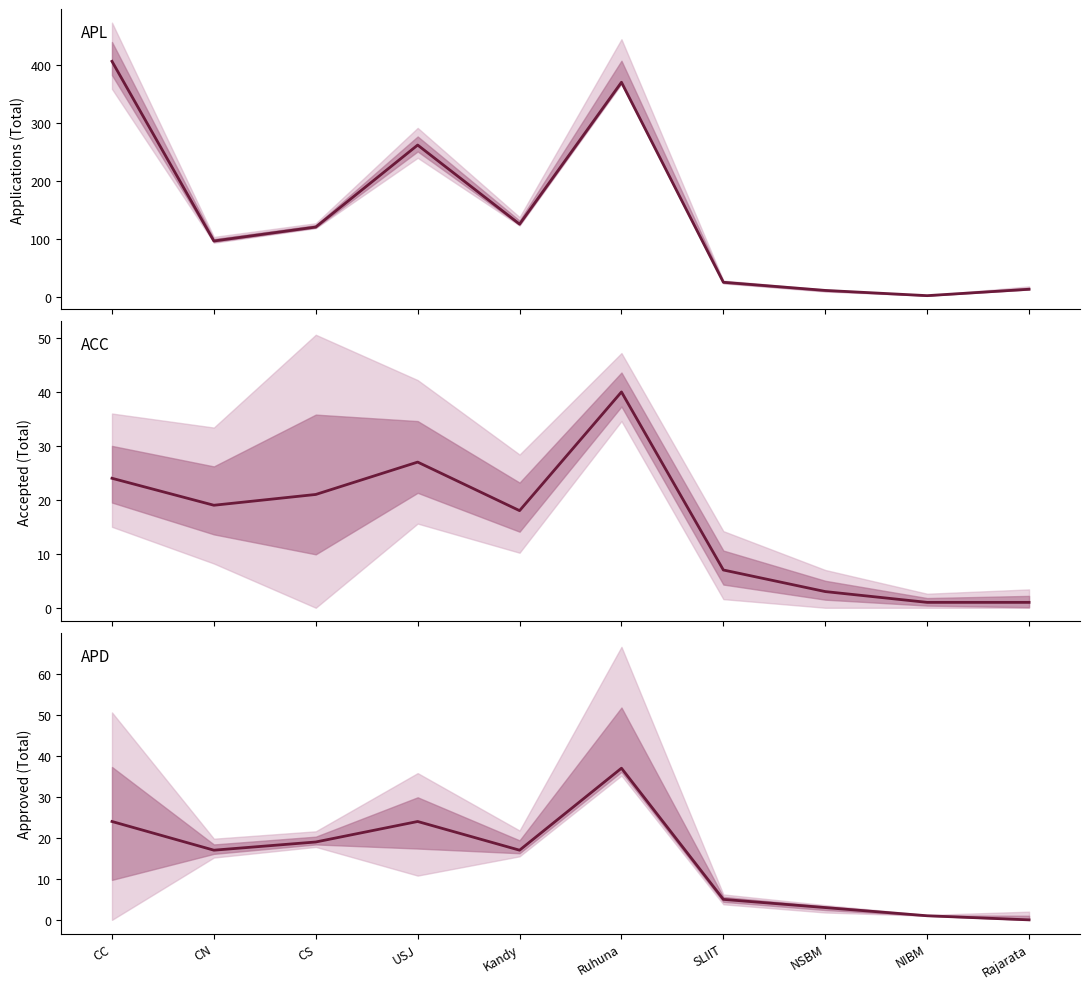

Rank the categories by APD value from lowest to highest.

Rajarata, NIBM, NSBM, SLIIT, CN, Kandy, CS, CC, USJ, Ruhuna